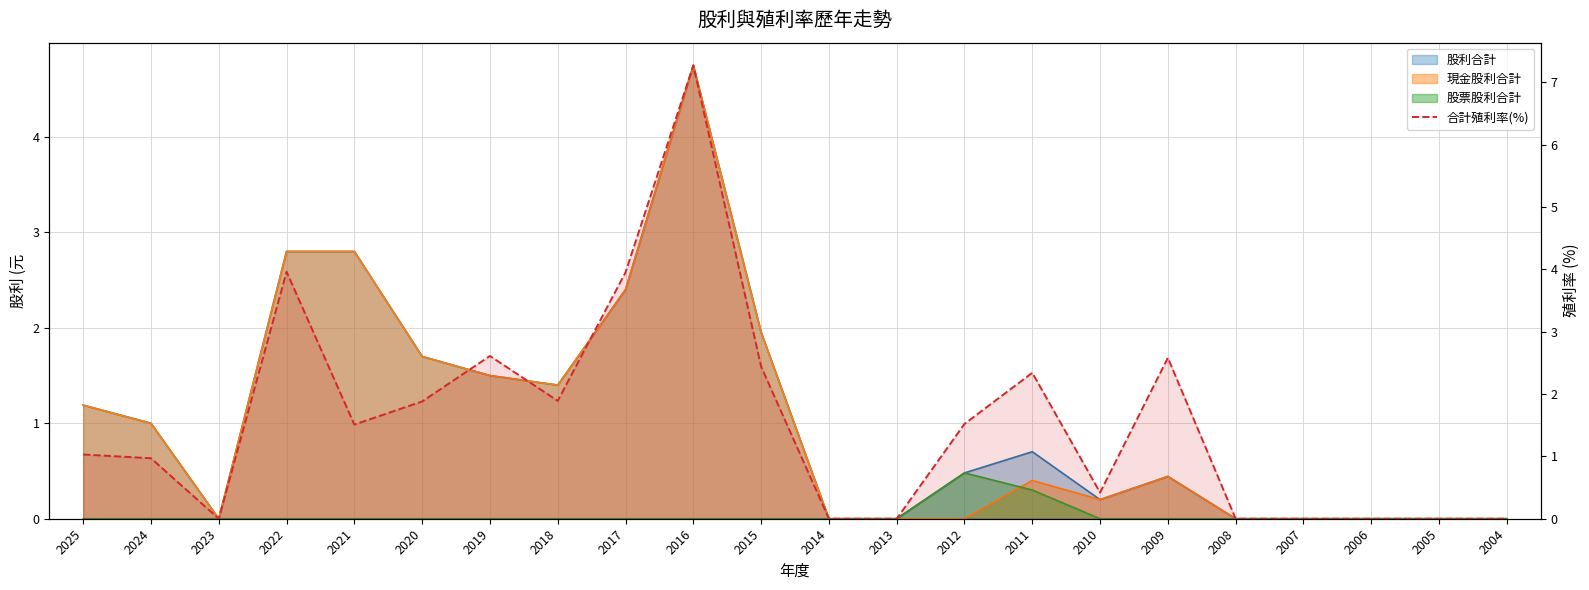

At which category does the chart reach its minimum across all series?

2023